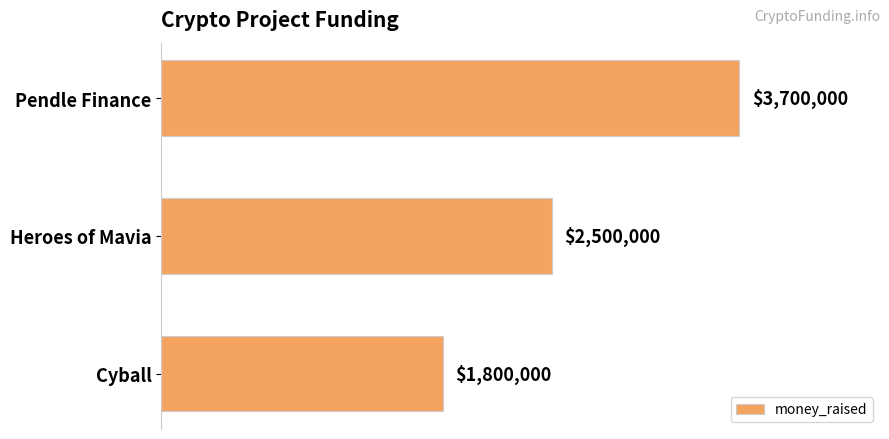

List the labels in order of value, largest first.

Pendle Finance, Heroes of Mavia, Cyball